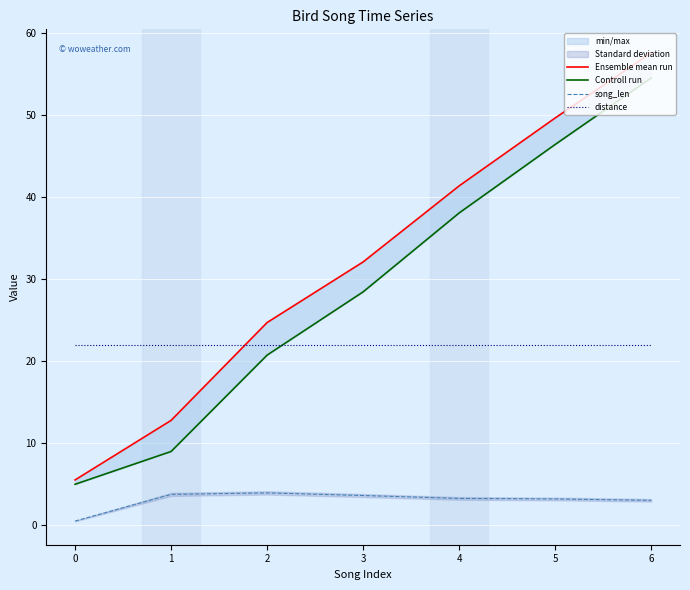

At which label is Ensemble mean run closest to 31?

3